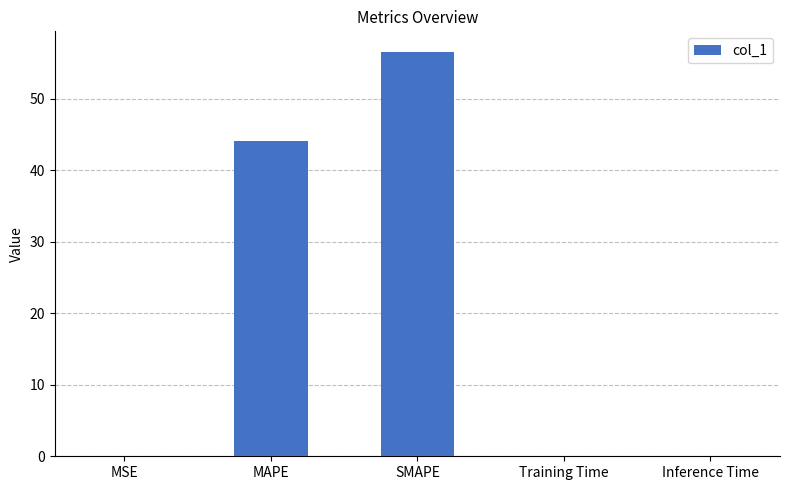

True or false: the data shows 0.0 at MSE.

True